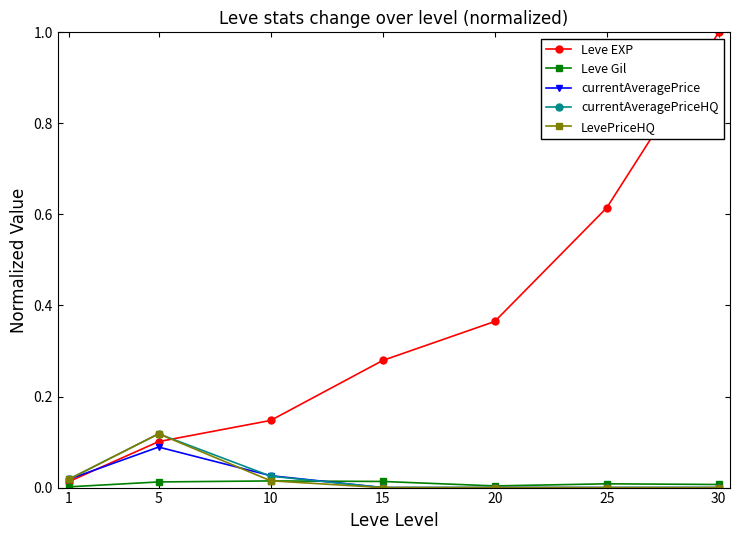

Which category has the highest value in the Leve EXP series?

30